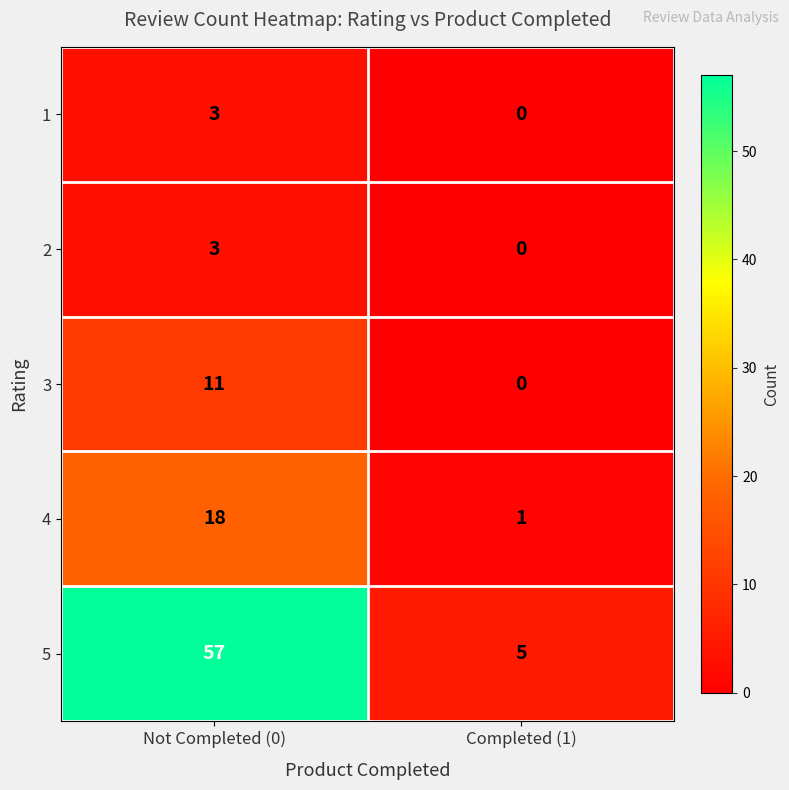

How many data points does each series have?

2